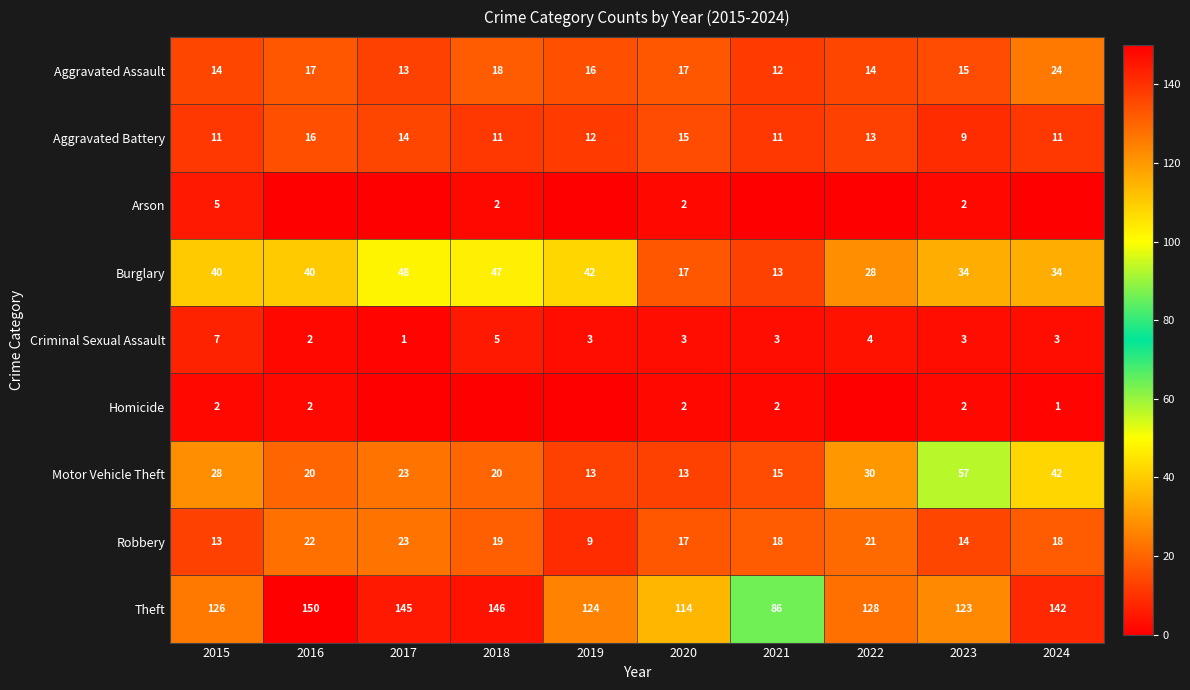

What is the sum of all Theft values?

1284